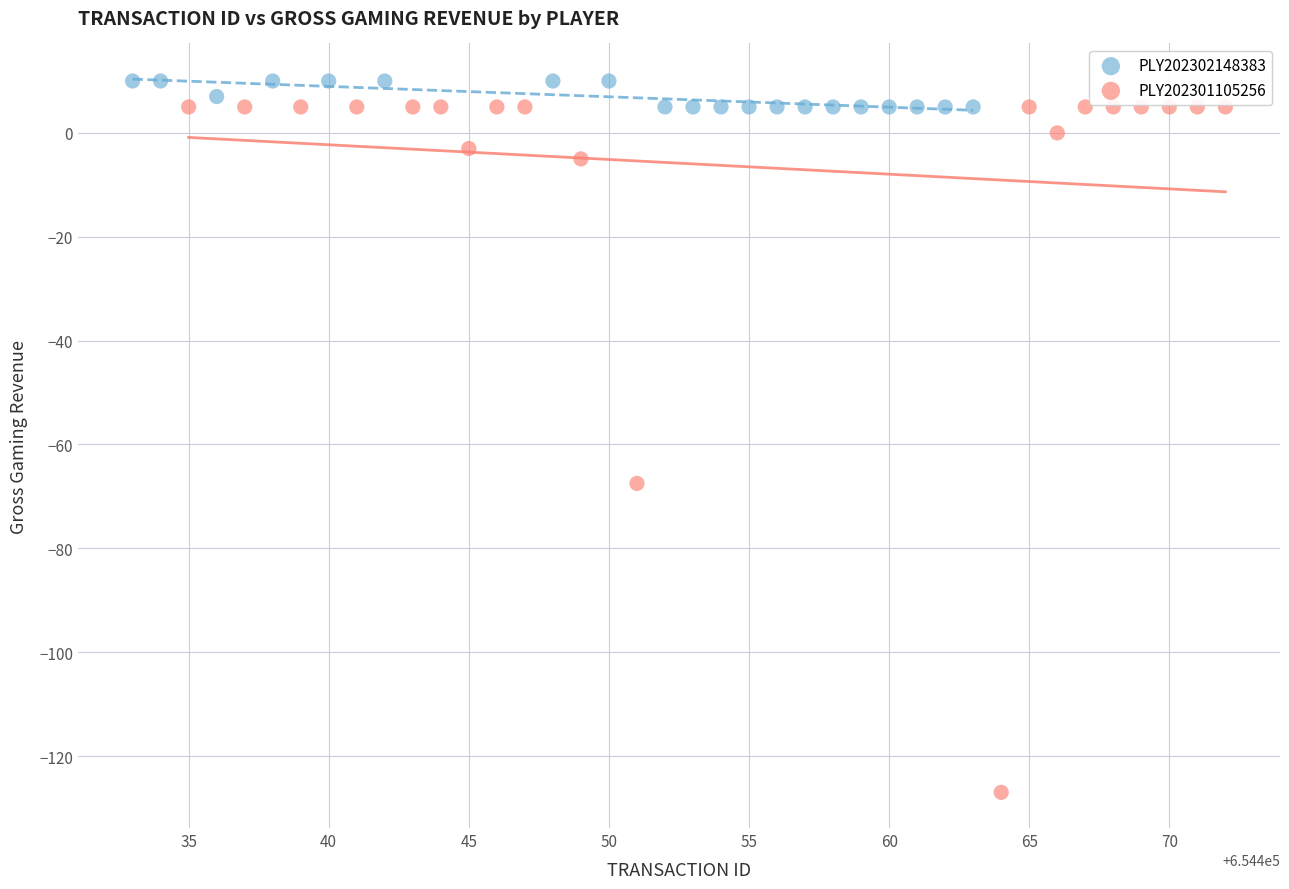

Which series has the widest spread of Y values?

PLY202301105256